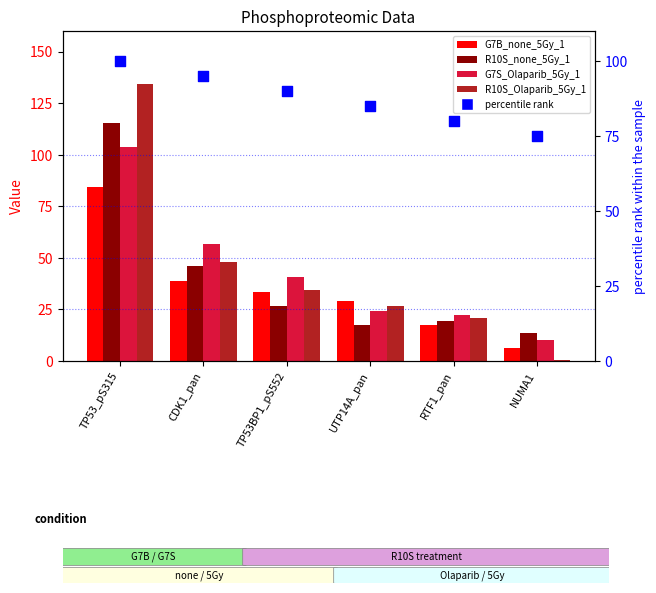

Which series contains the lowest Y value?

R10S_Olaparib_5Gy_1